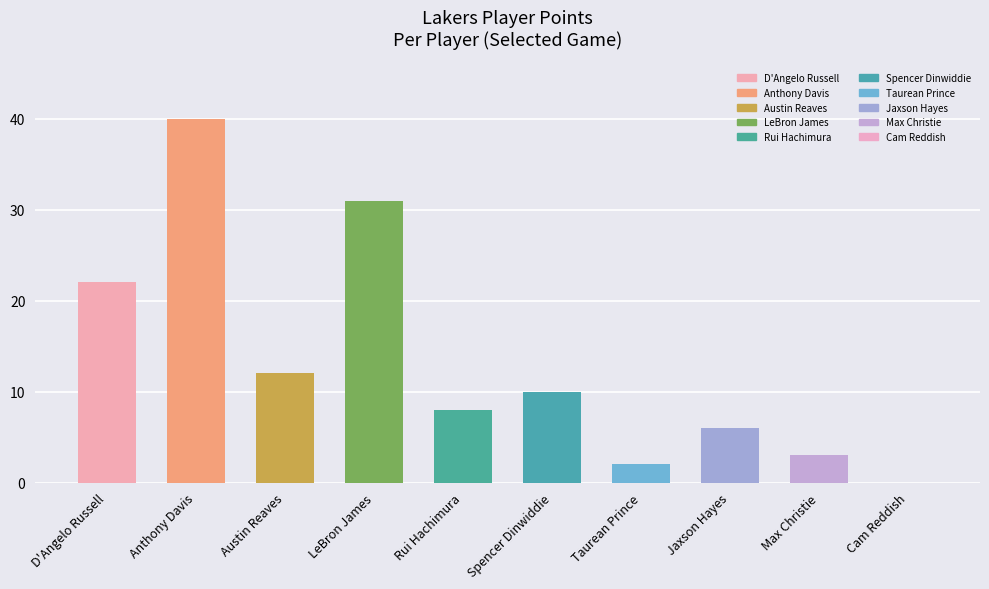

At which label is the value closest to 20?

D'Angelo Russell